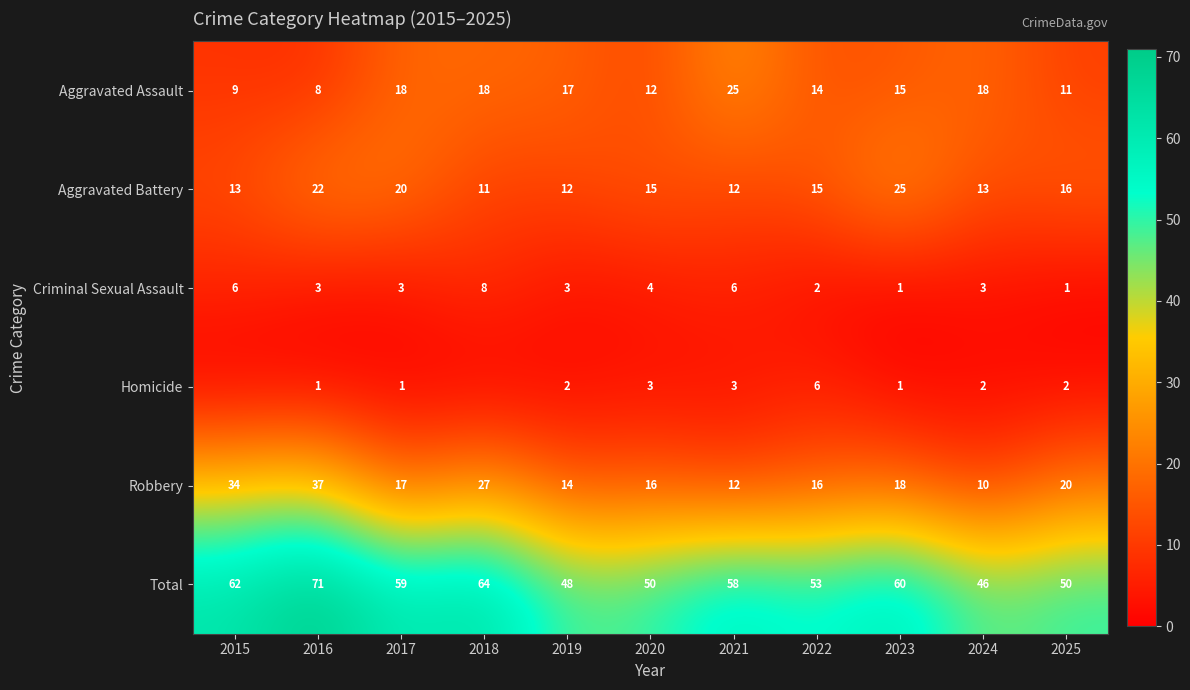

Where does the Criminal Sexual Assault series first go above 3?

2015